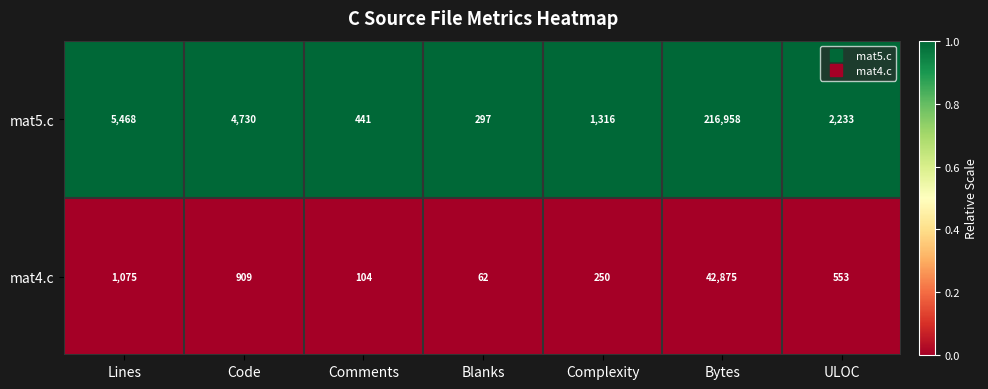

List the series in order of their overall mean, highest first.

mat5.c, mat4.c